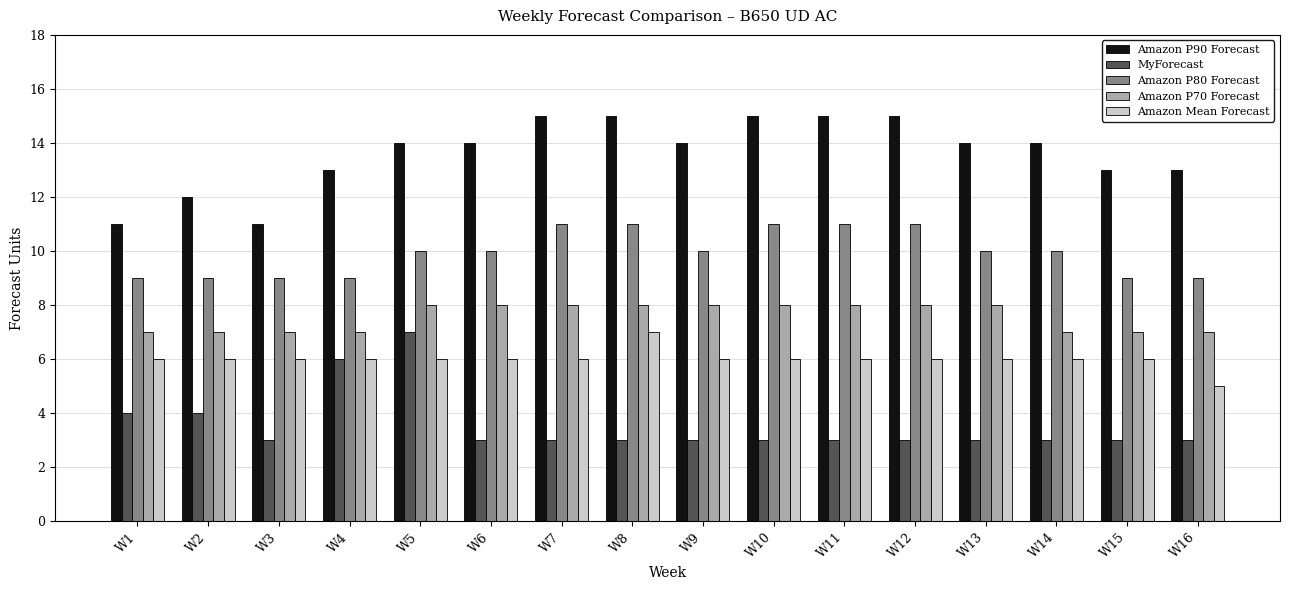

Does the chart contain any negative values?

No